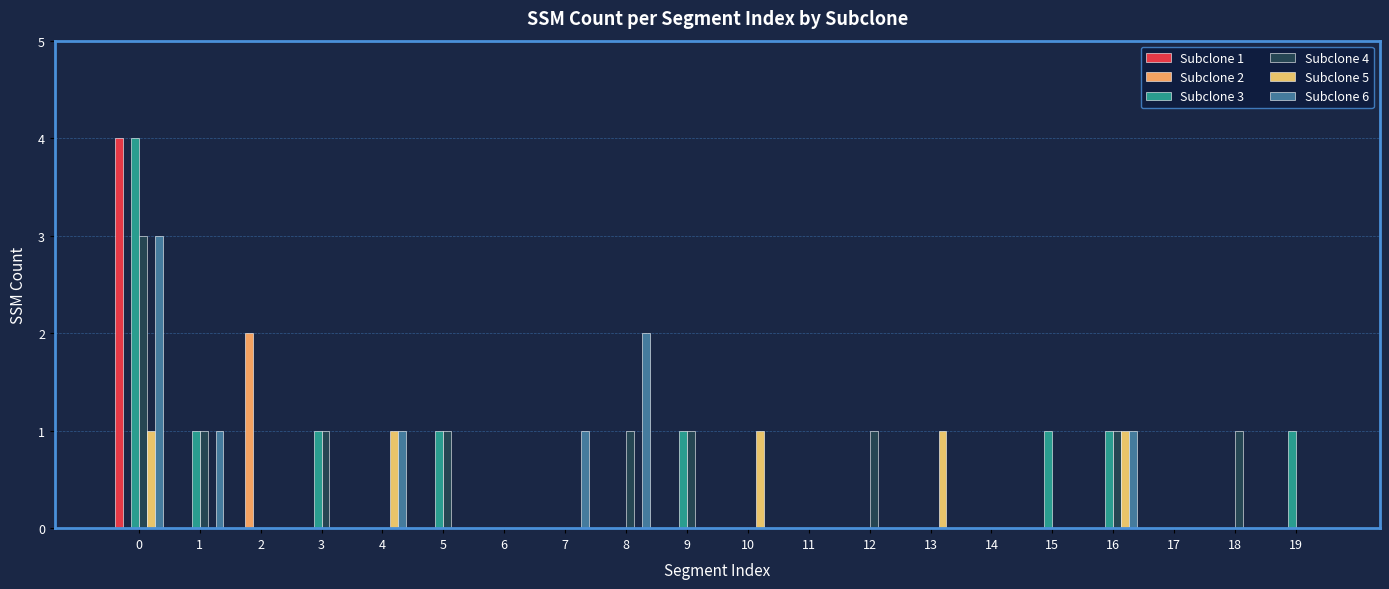

How many categories are shown in the chart?

20